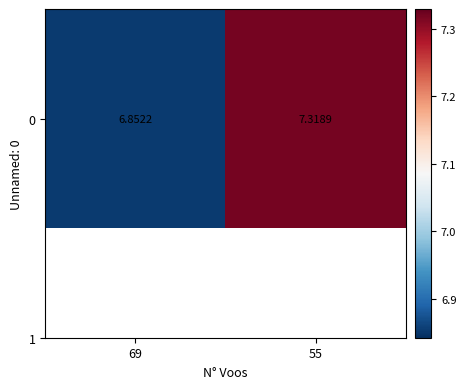

What is the ratio of the value at 55 to the value at 69?

1.1